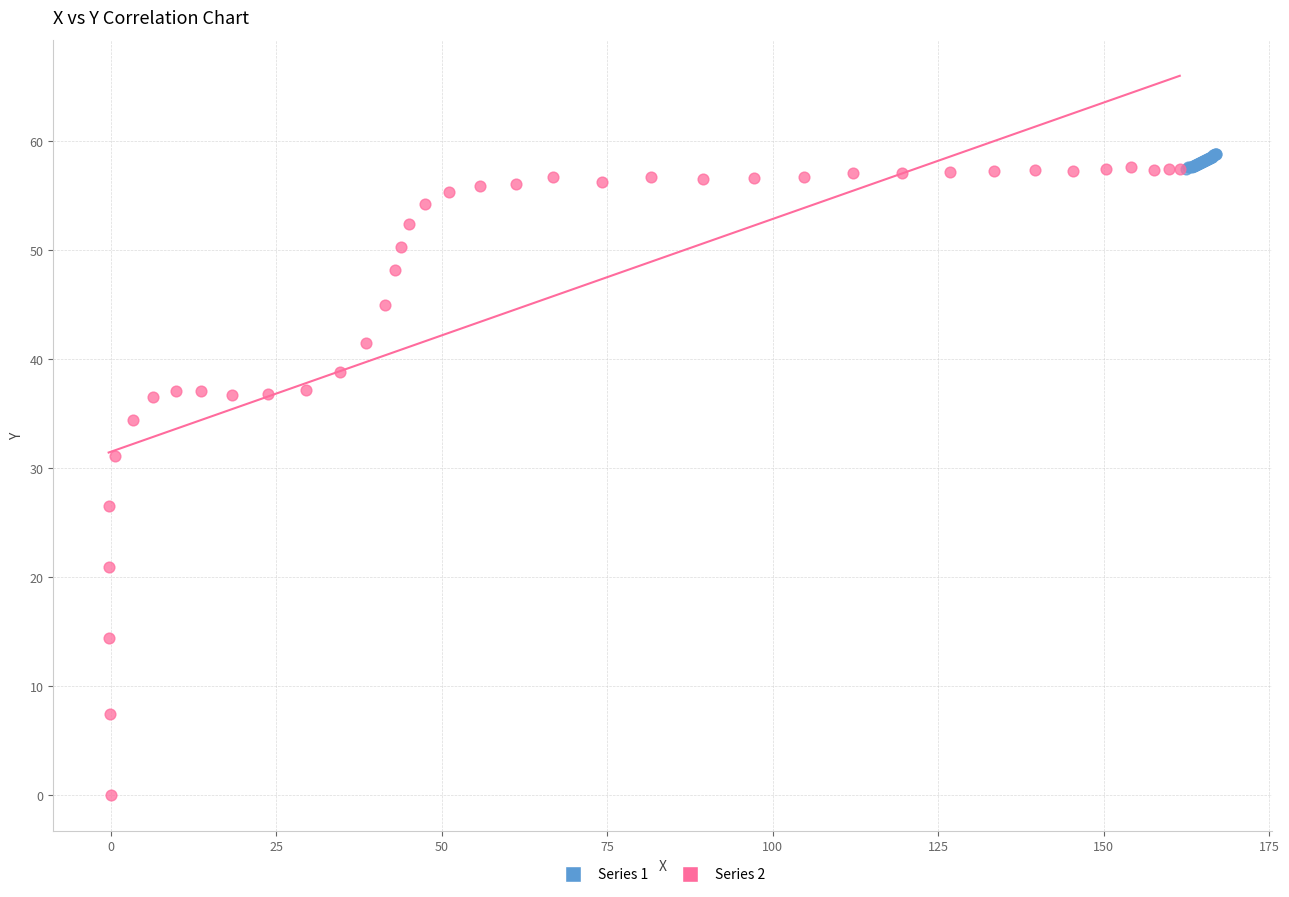

Which series reaches the minimum Y coordinate?

Series 2